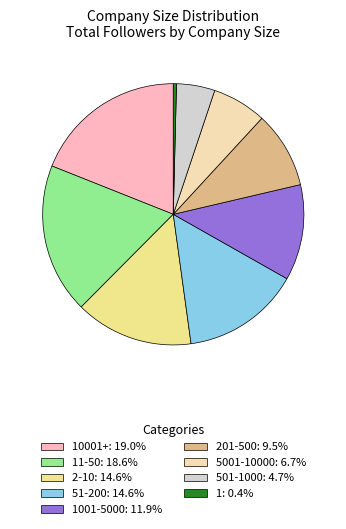

How many slices are in this pie chart?

9